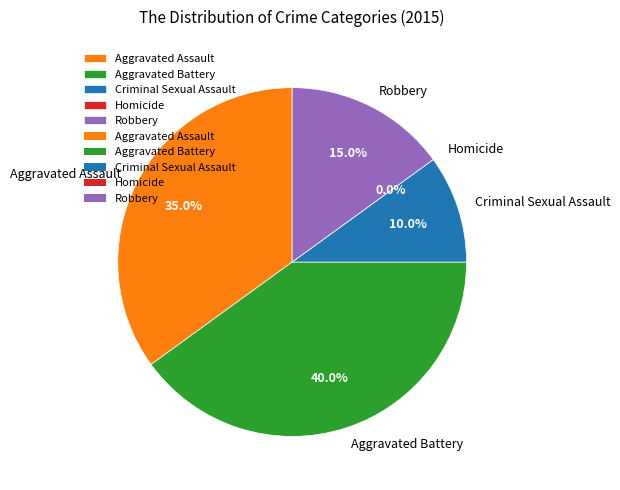

Is there any slice that represents more than half of the pie?

No